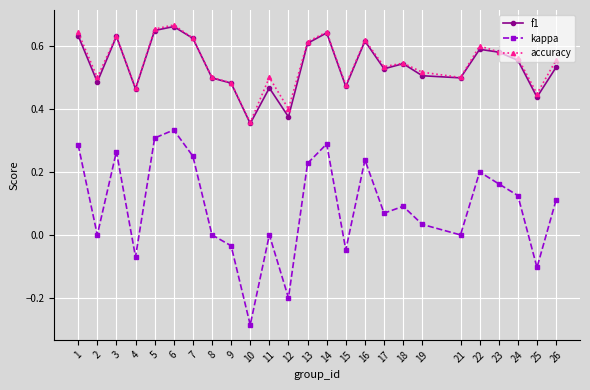

True or false: accuracy has a value of 0.8 at 21.

False